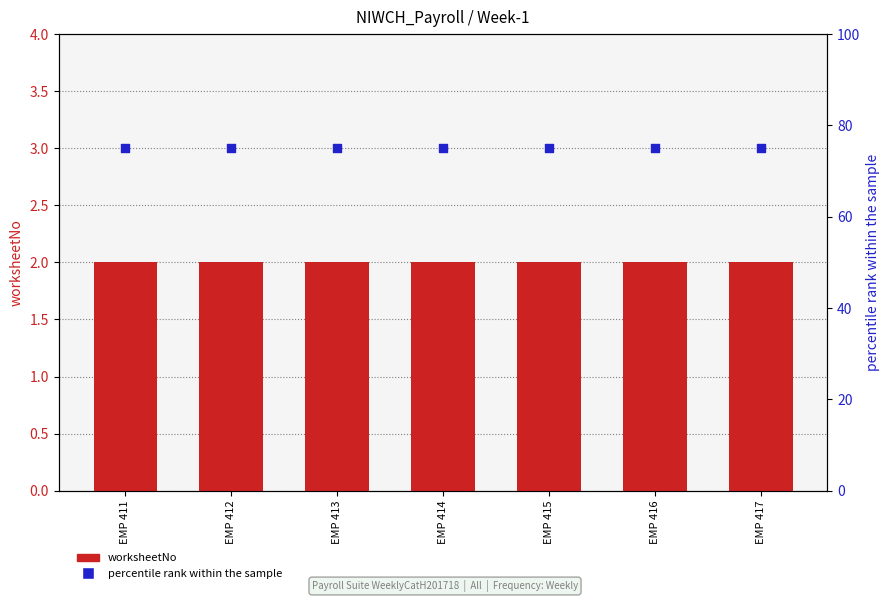

Which series has the largest Y range (max minus min)?

worksheetNo